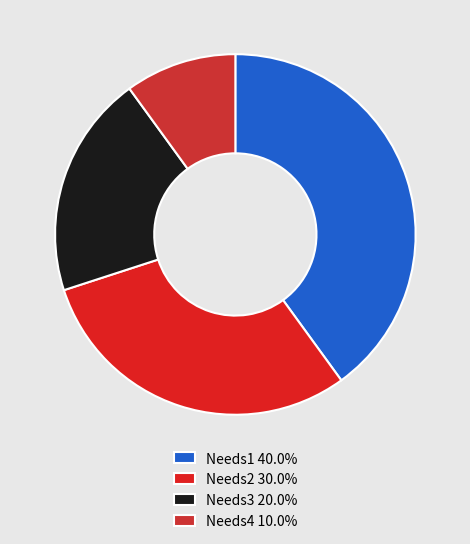

To the nearest percent, what is the difference between the largest and smallest slice percentages?

30%